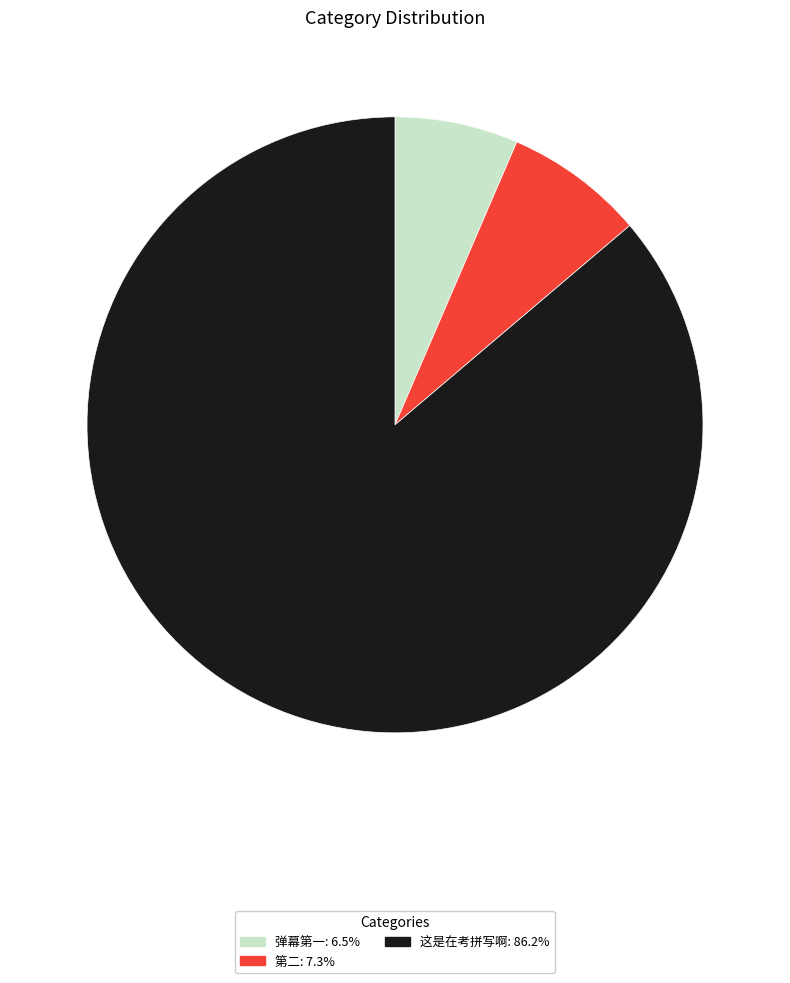

Is the sum of 弹幕第一 and 这是在考拼写啊 greater than half?

Yes